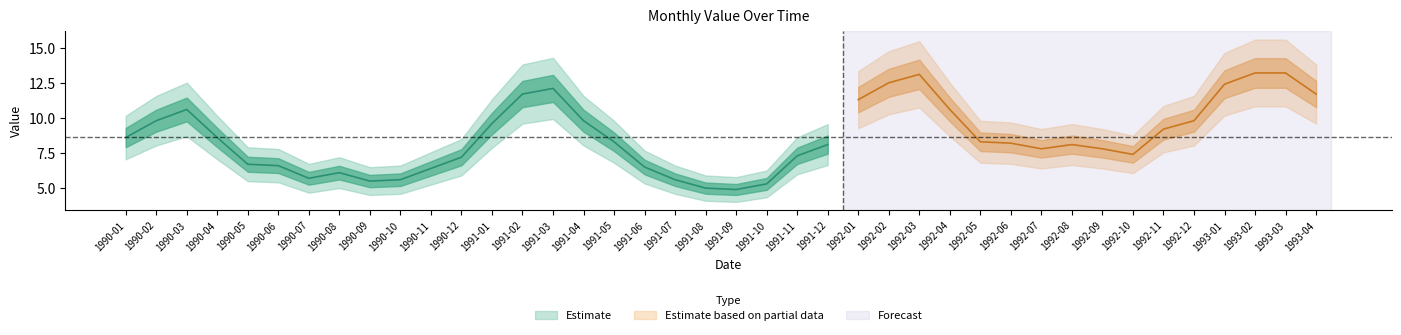

How many values are below 8?

17